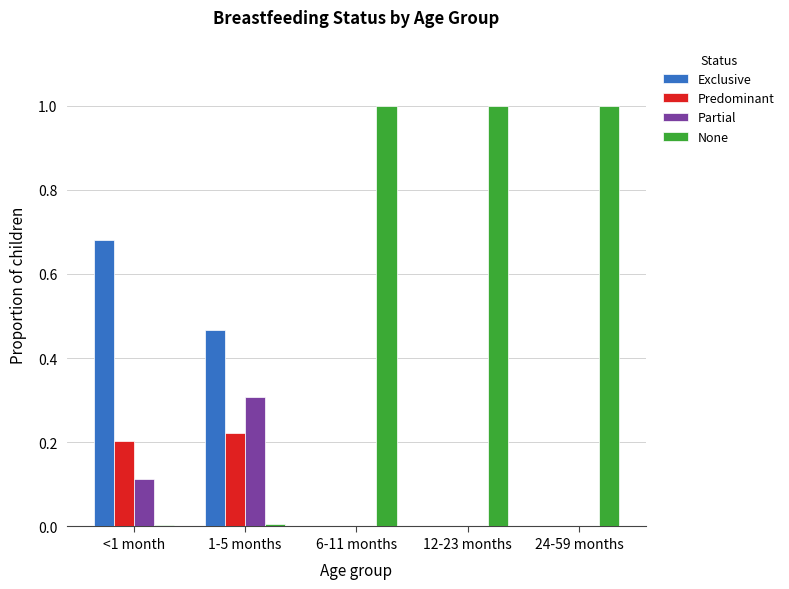

Which series changed the most between 1-5 months and 6-11 months?

None